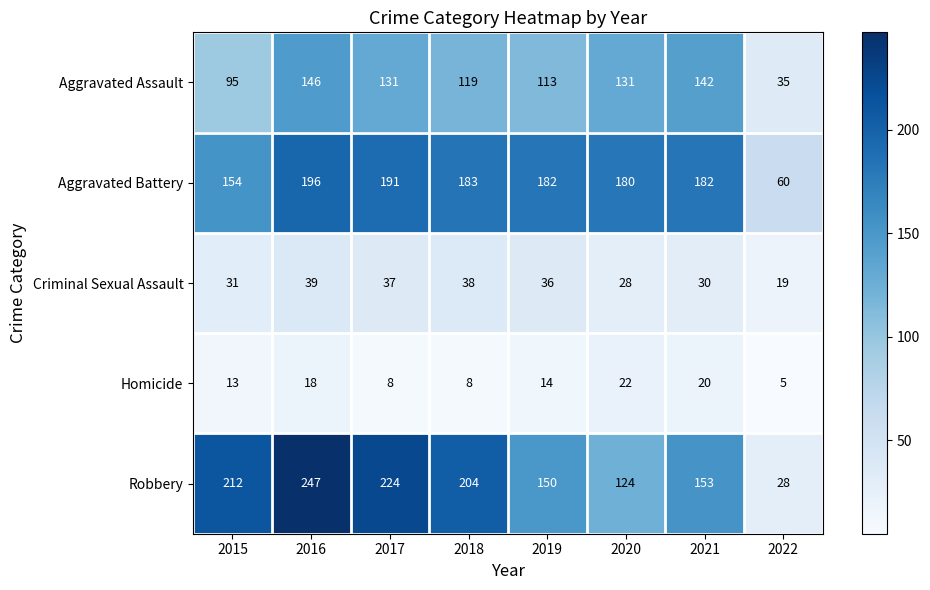

List the labels in order of Robbery value, smallest first.

2022, 2020, 2019, 2021, 2018, 2015, 2017, 2016